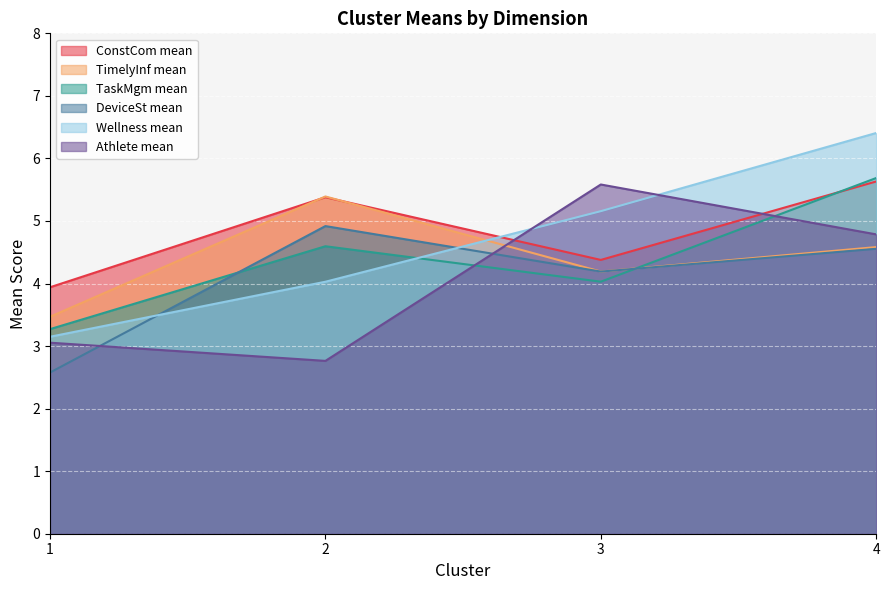

True or false: Athlete mean has a value of 0.9 at 2.

False